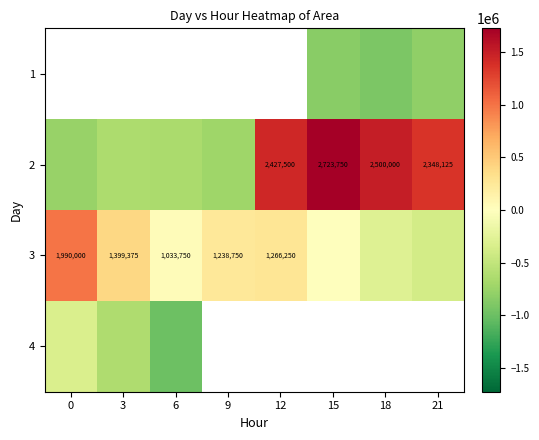

Rank the categories by row_1 value from highest to lowest.

15, 18, 12, 21, 3, 6, 9, 0